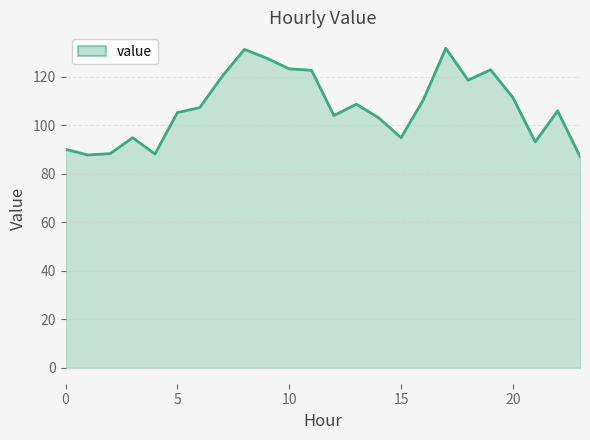

What is the greatest value displayed?

131.8